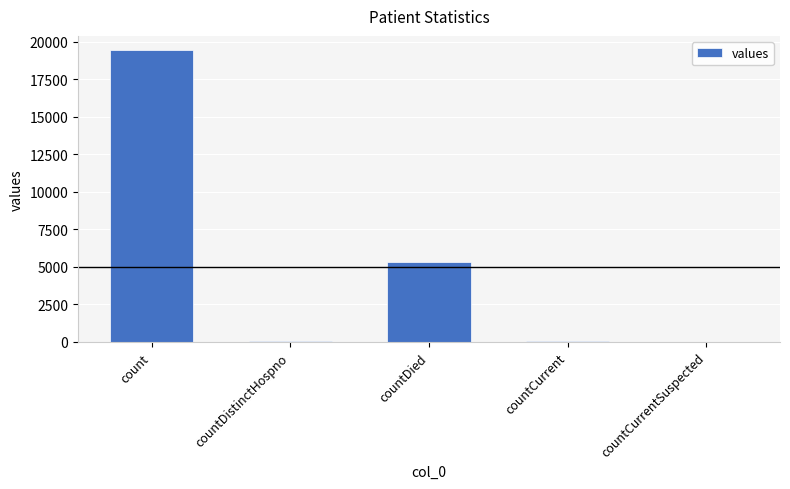

What is the maximum value shown in the chart?

19420